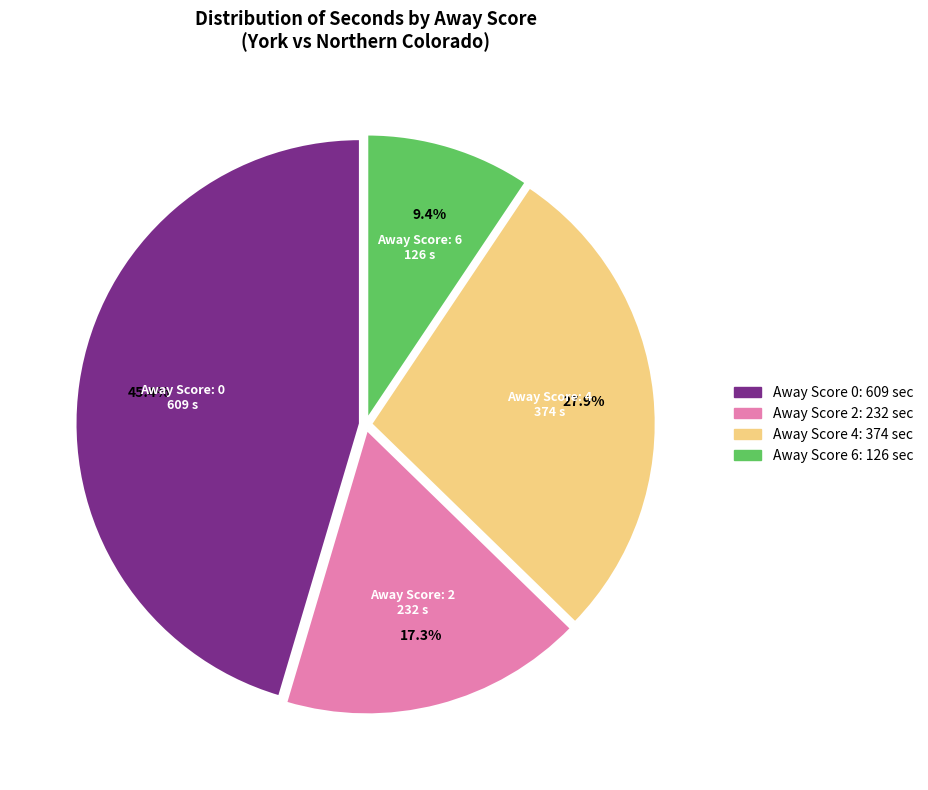

Is there any slice that represents more than half of the pie?

No